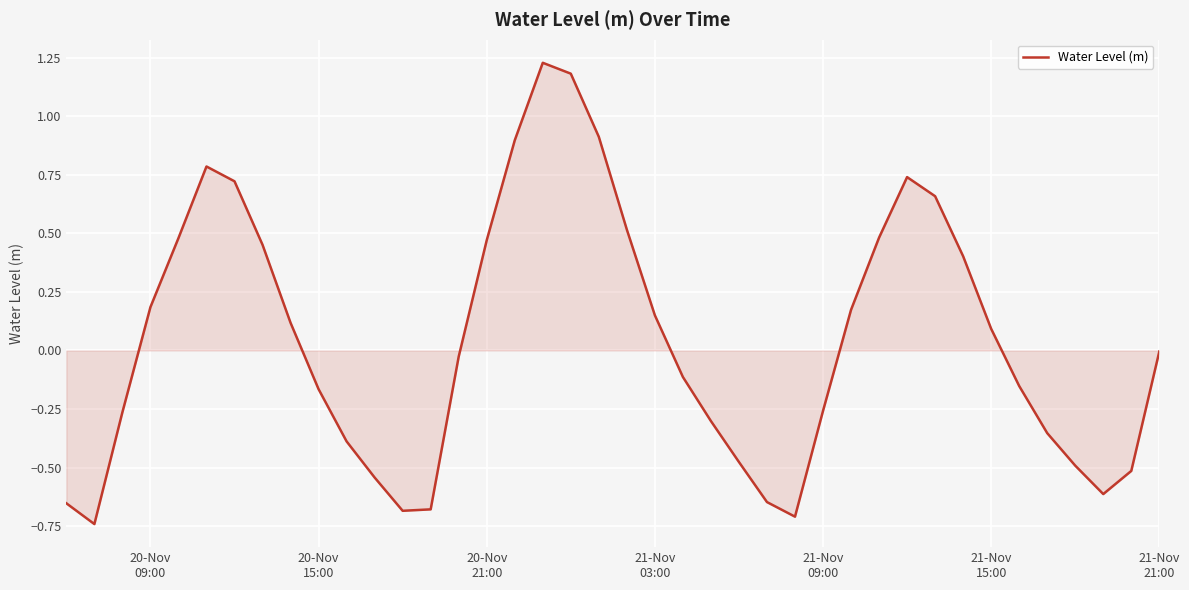

What is the difference between the maximum and minimum values?

2.0